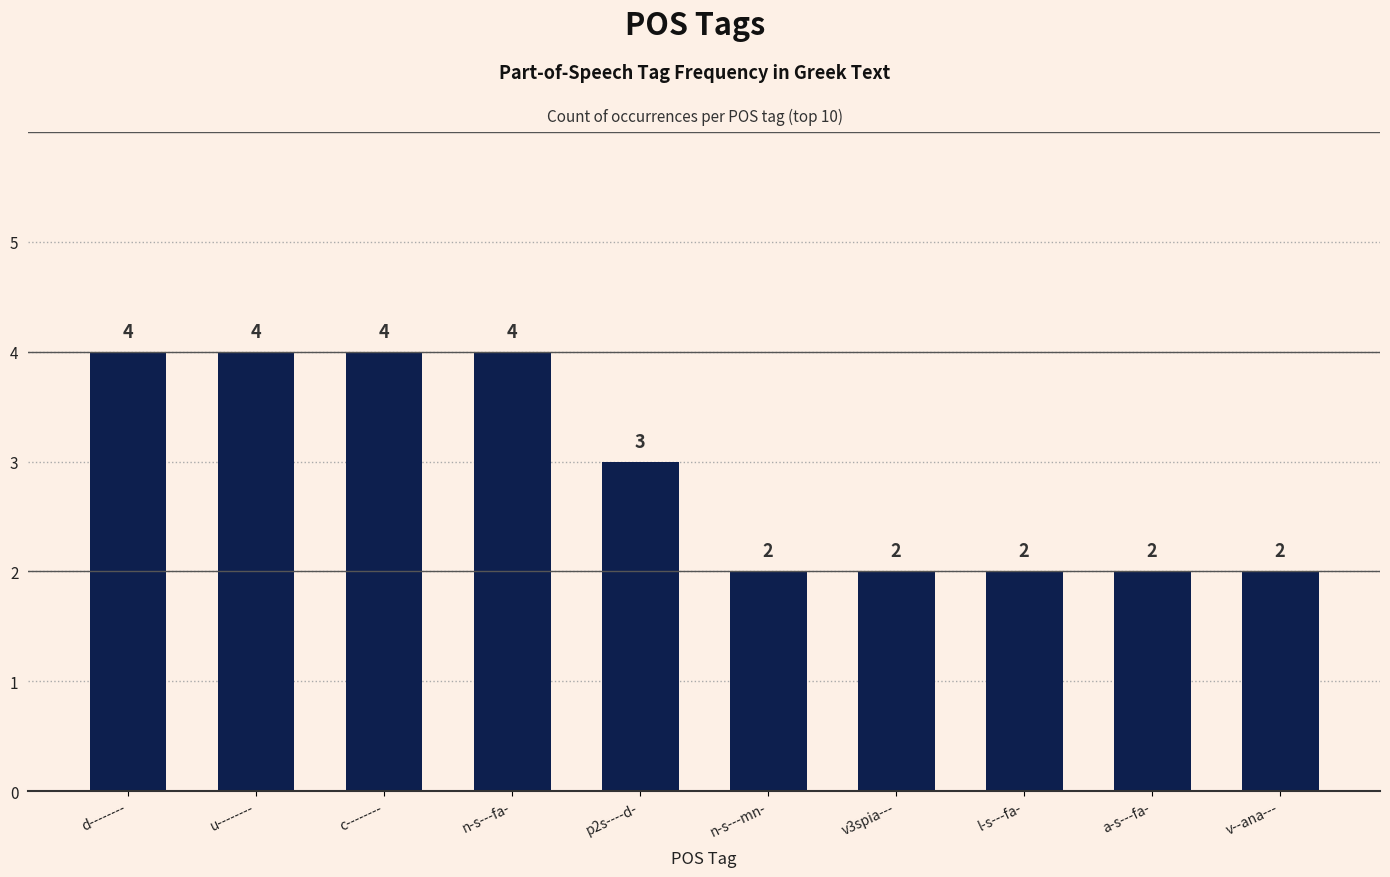

Are the bars horizontal?

No